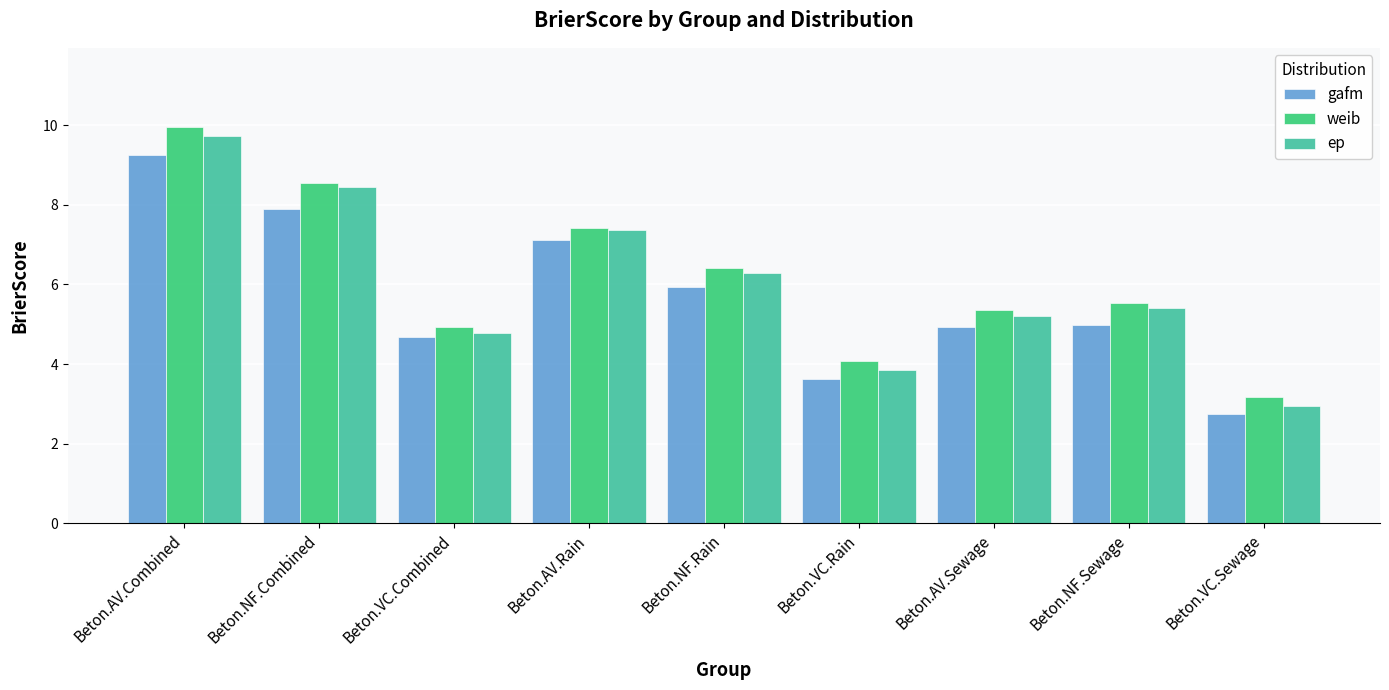

What is the average value of the weib series?

6.2